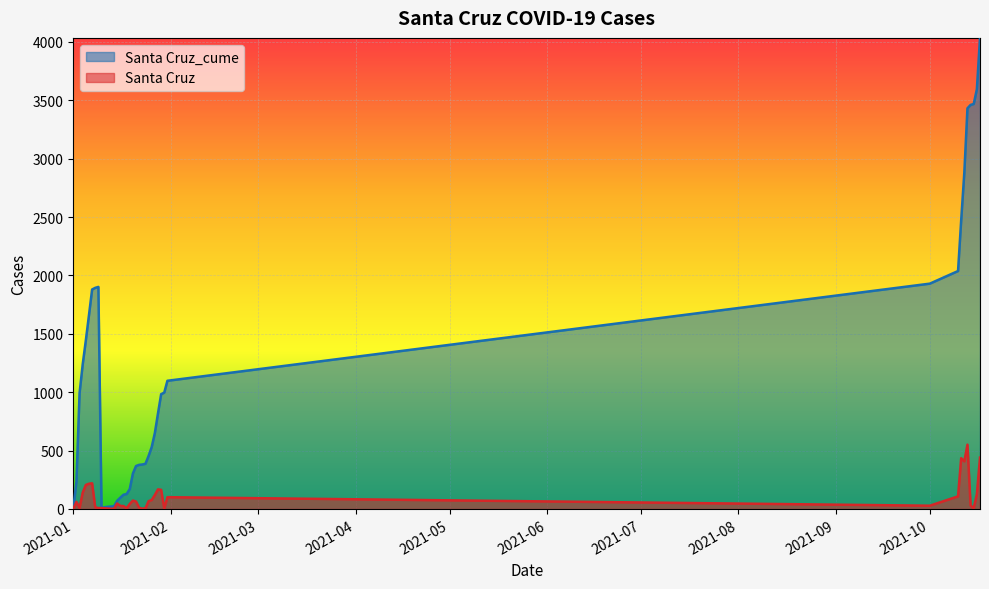

Rank the series by their maximum value, from highest to lowest.

Santa Cruz_cume, Santa Cruz